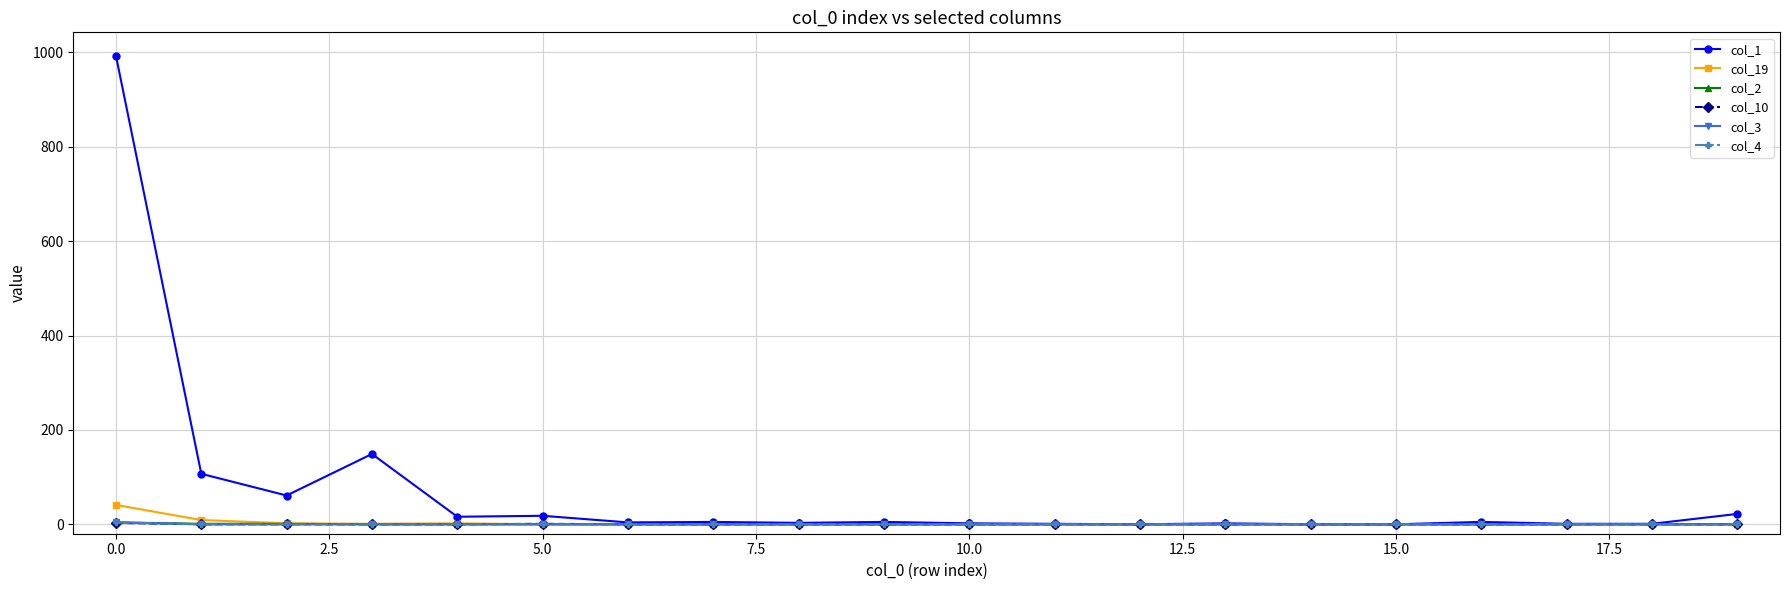

What is the label of the 4th point from the right?

16